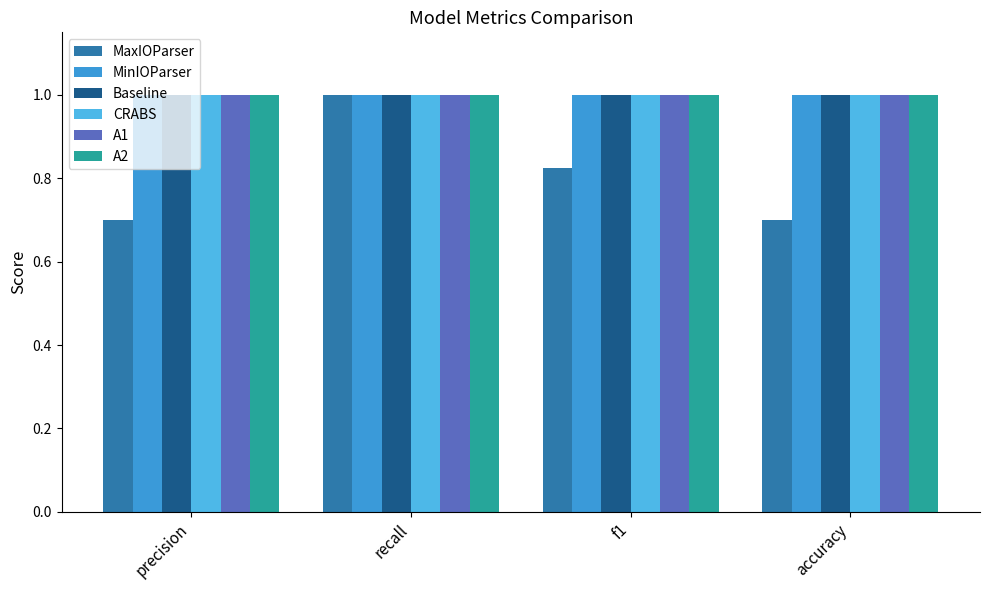

True or false: CRABS has a value of 1.6 at accuracy.

False